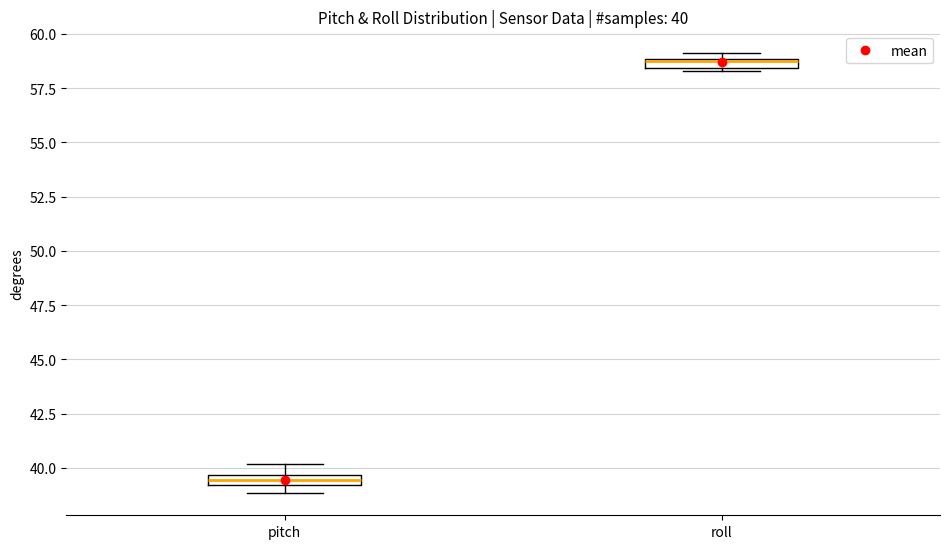

Which box's median line is the lowest?

pitch